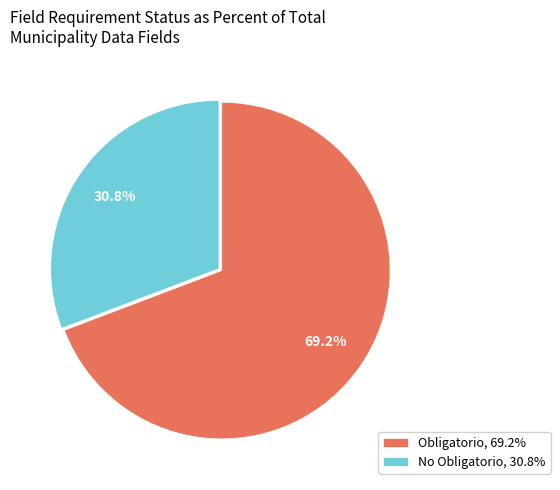

To the nearest percent, what is the difference between the No Obligatorio and Obligatorio slice percentages?

38%